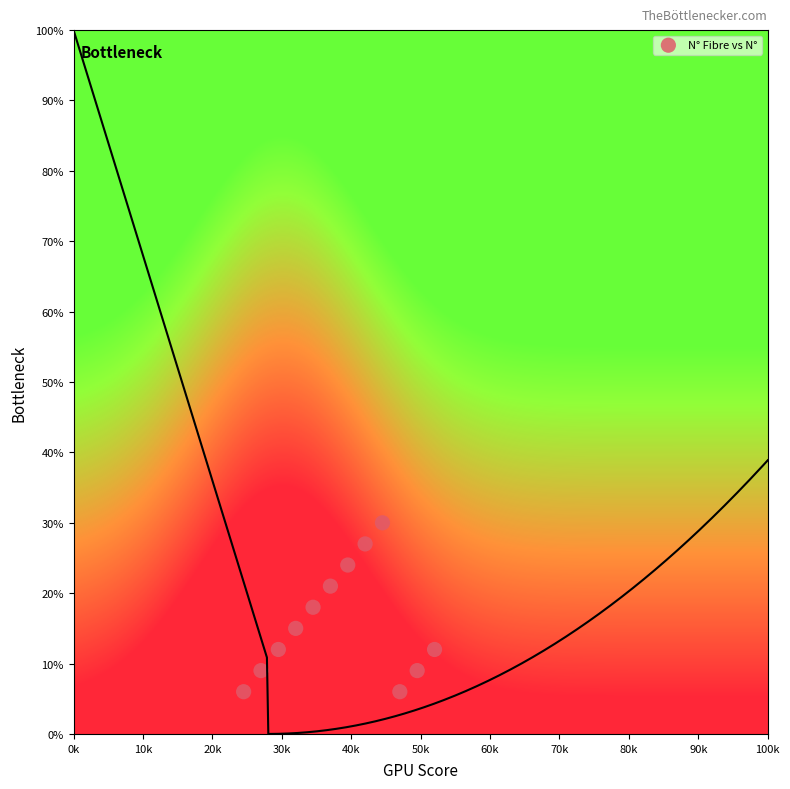

What is the average Y value?

16